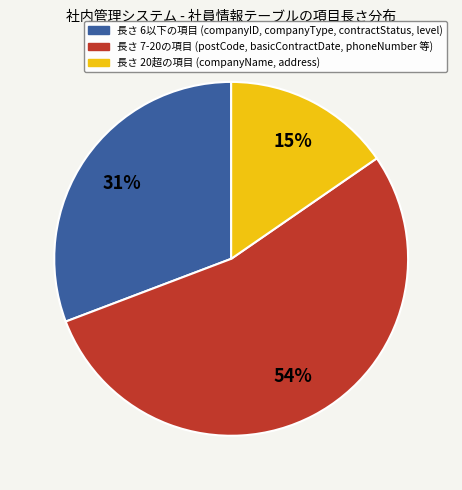

Does any single category account for the majority?

Yes